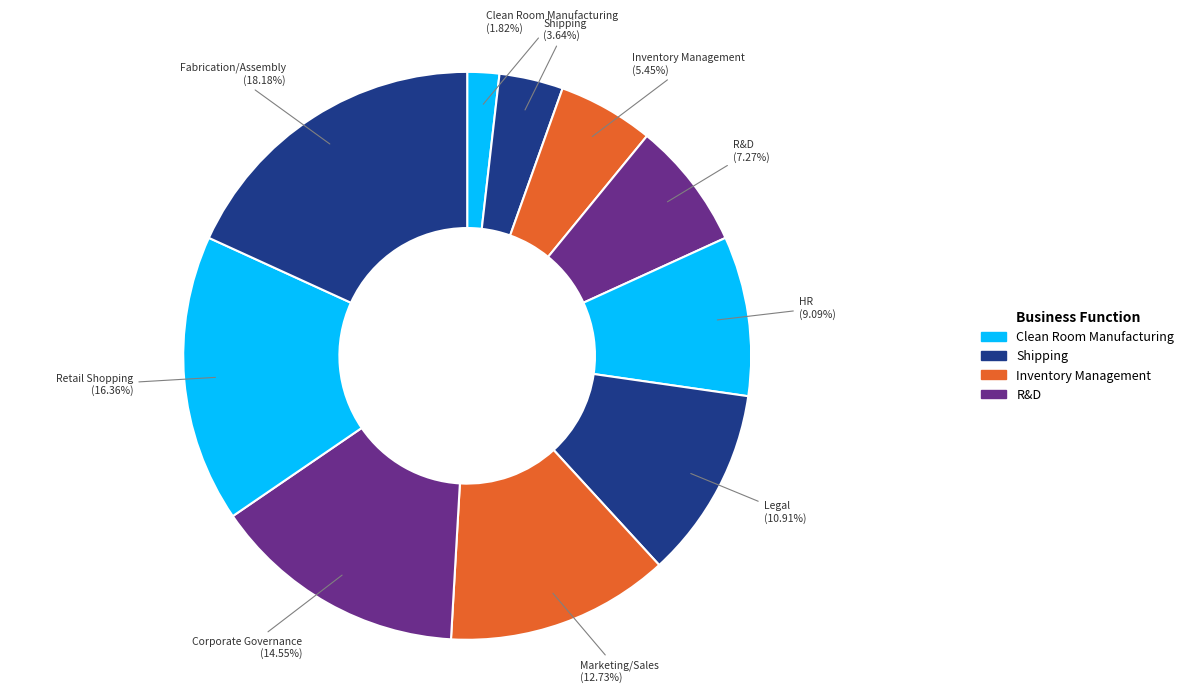

How many segments does this pie chart have?

10